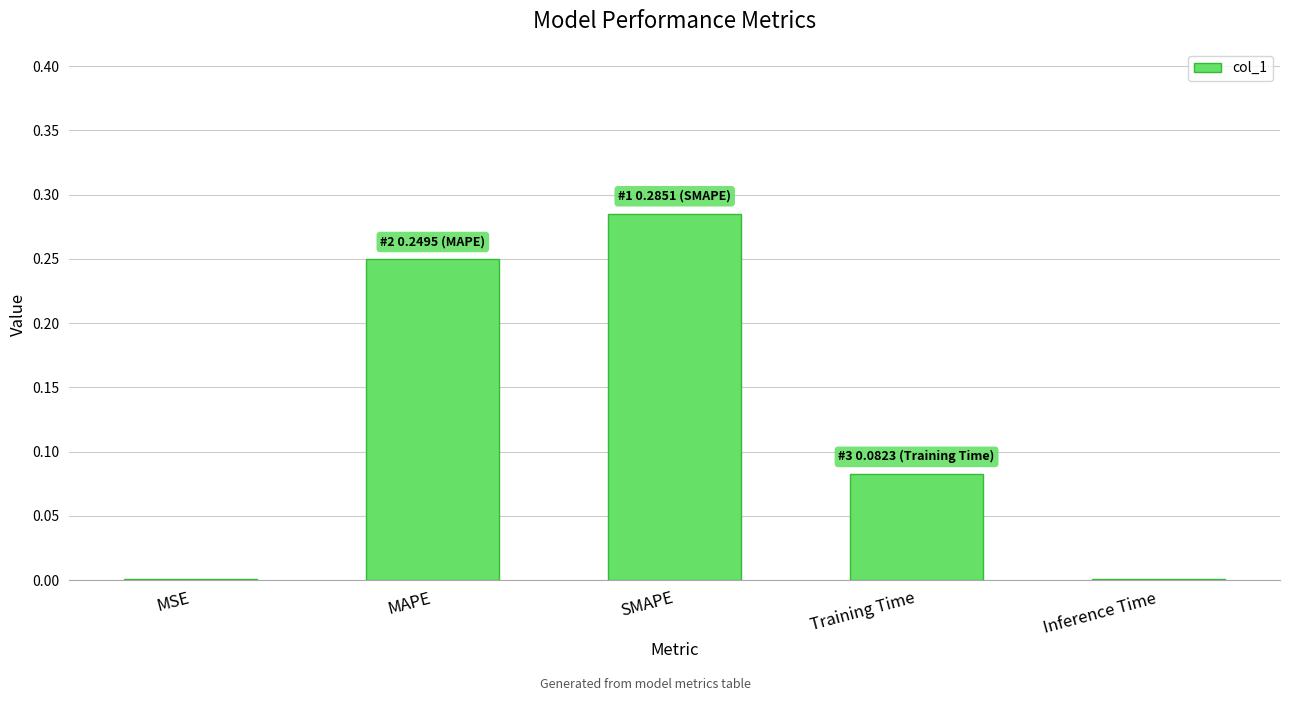

Which has a higher value, MSE or SMAPE?

SMAPE